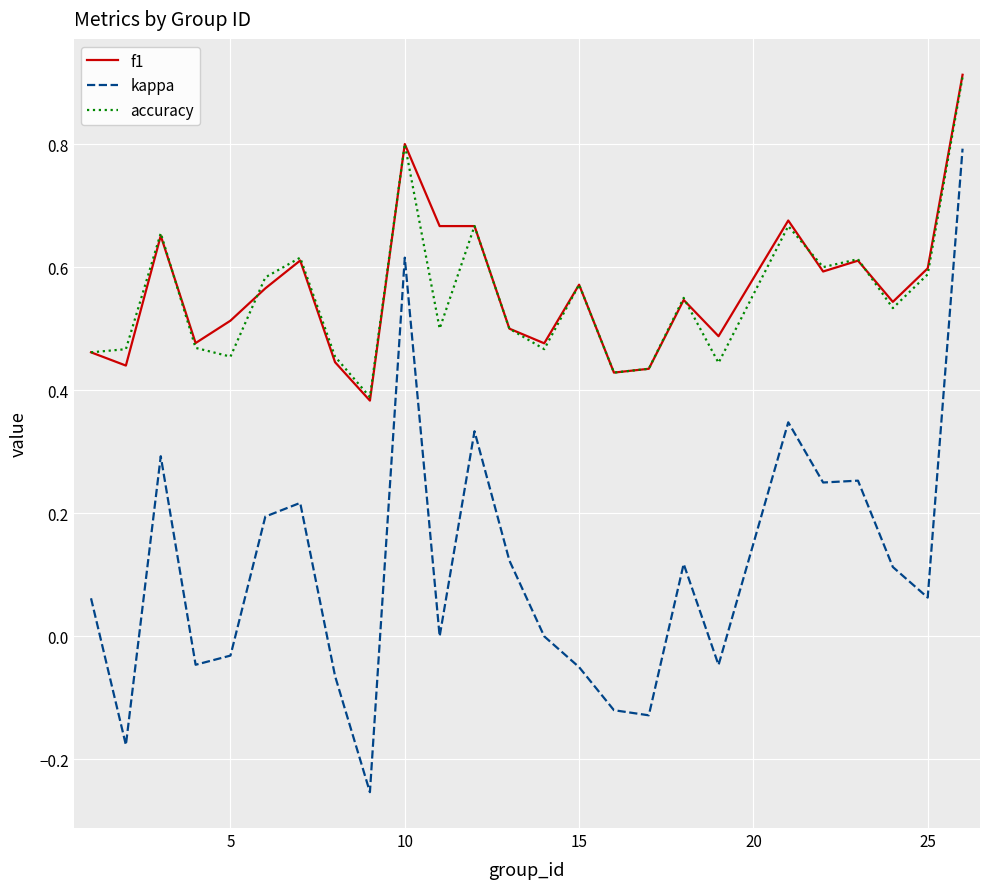

What is the maximum value for accuracy?

0.9